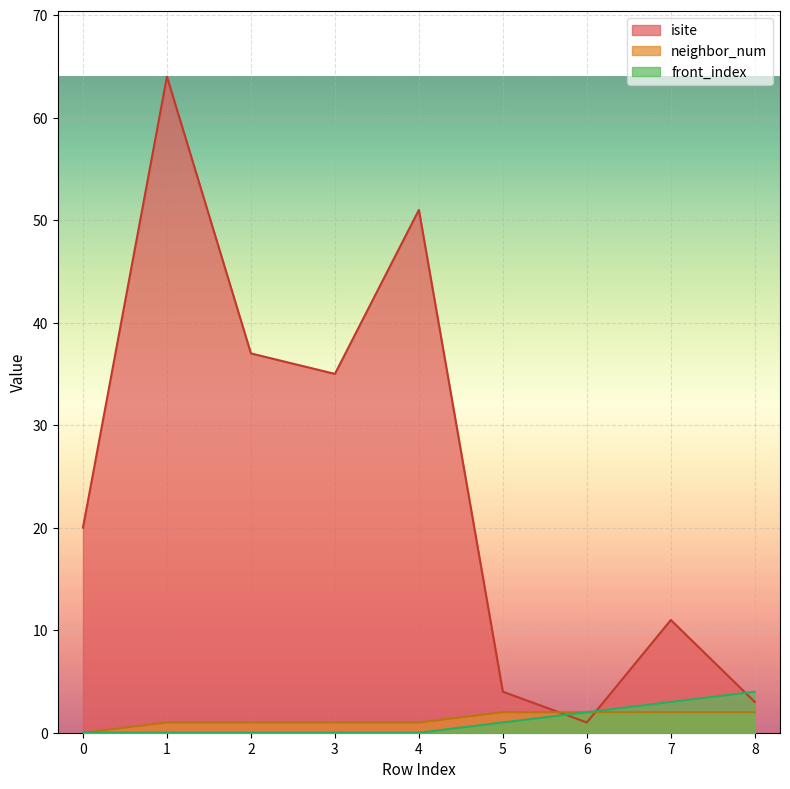

What is the spread (max minus min) of values at 0?

20